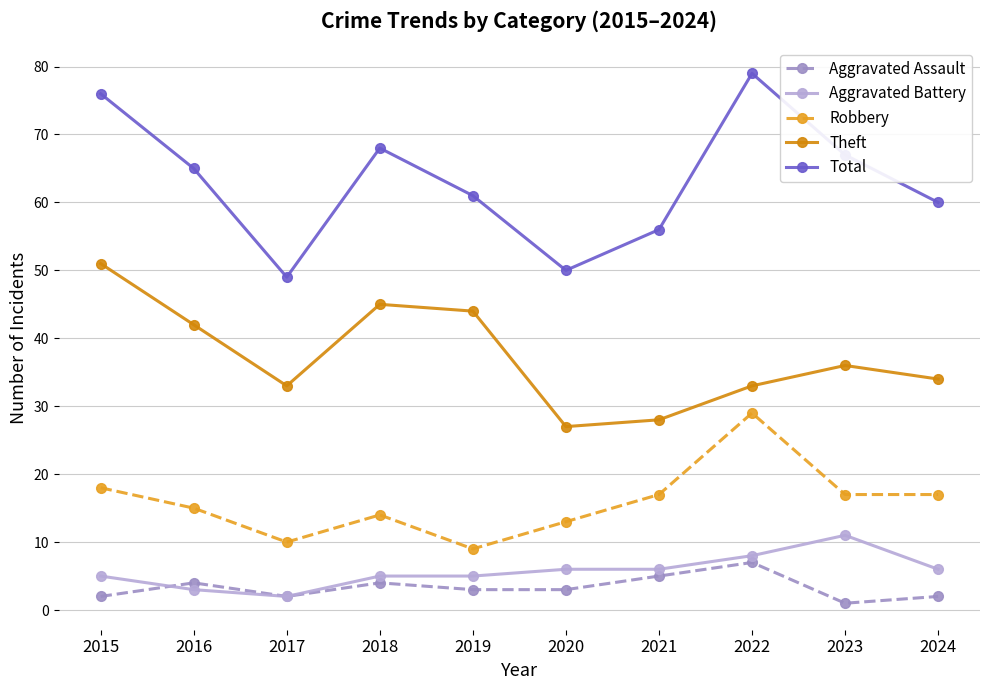

How many series are shown in this chart?

5